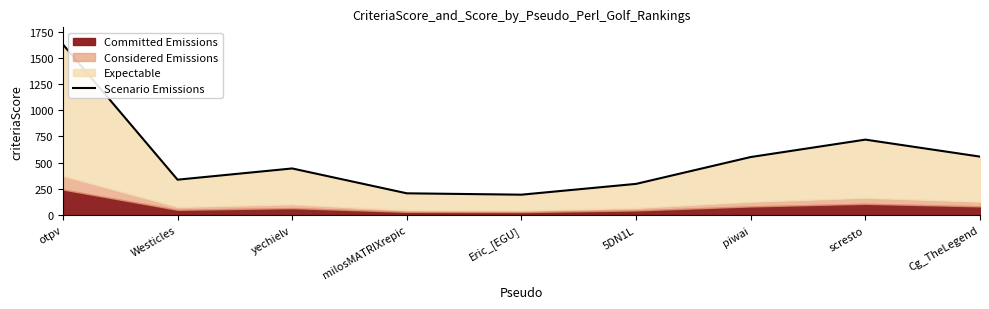

What is the minimum value shown in the chart?

195